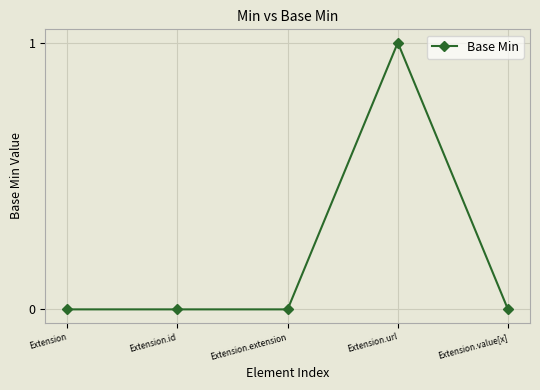

What position from the left is Extension.url?

4